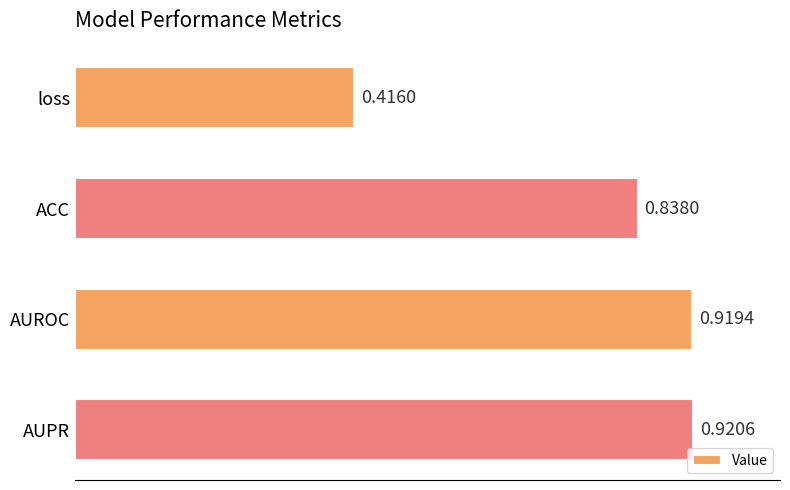

Count the values in the range 0 to 1.

4